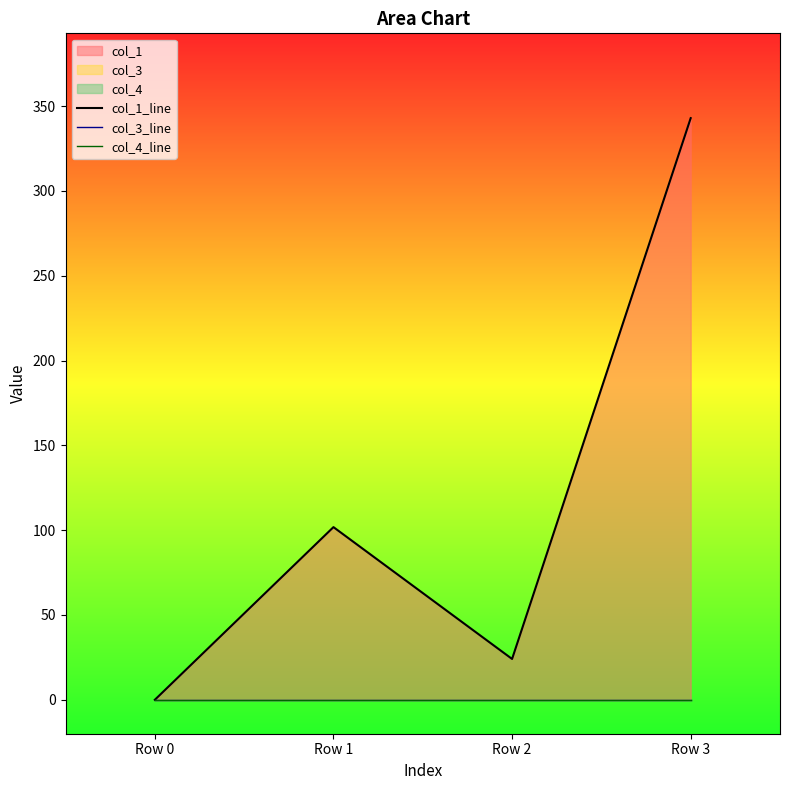

Reading left to right, list all the values displayed in this chart.

col_1_line: 0.0	101.8	24.1	342.9
col_3_line: 0.0	0.0	0.0	0.0
col_4_line: 0.0	0.0	0.0	0.0